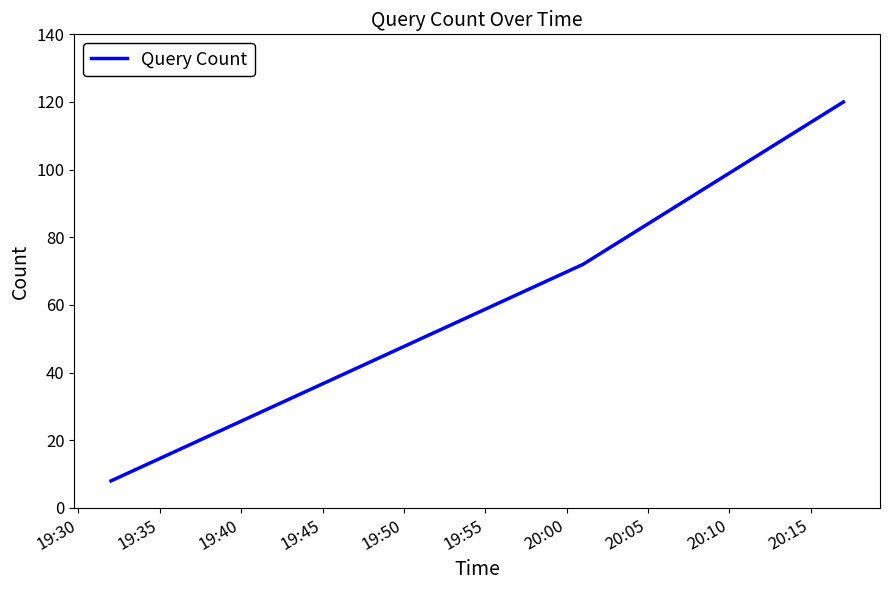

What is the average value?

67